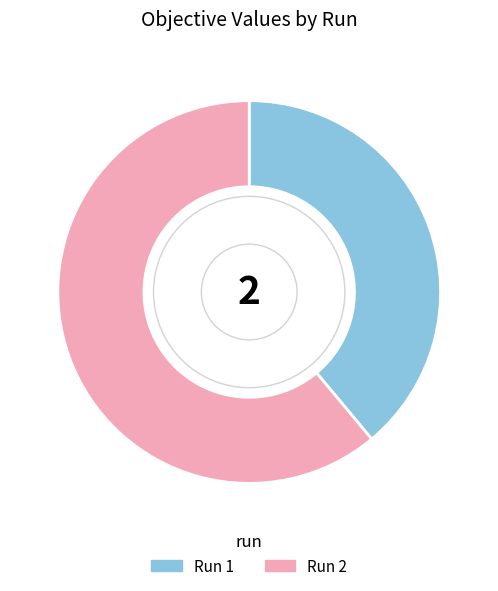

How many slices are in this pie chart?

2